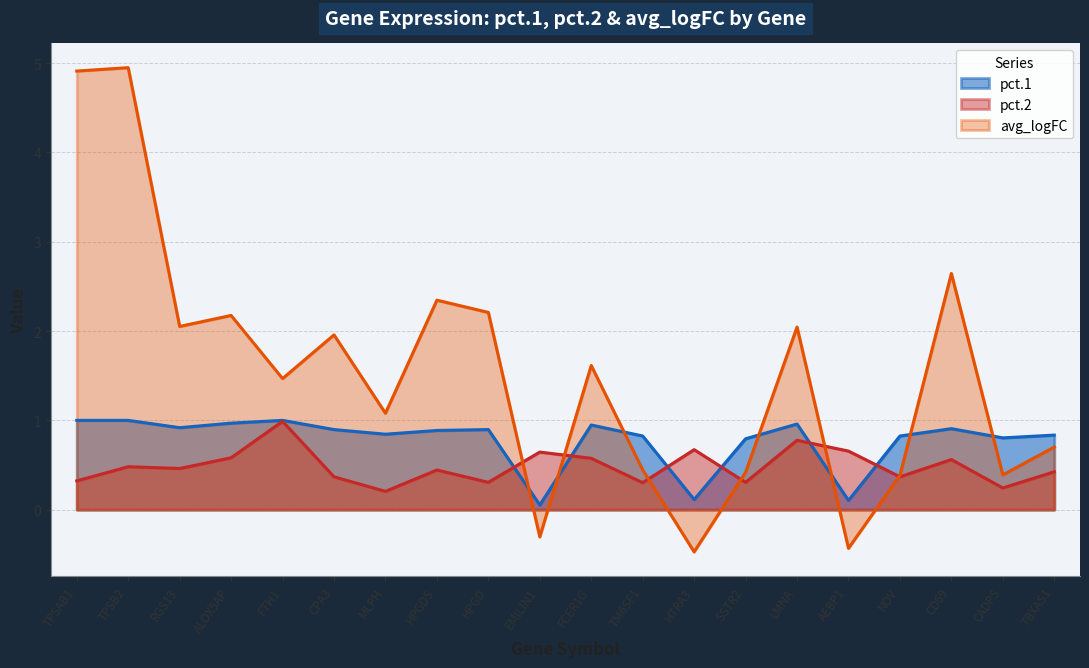

What is the greatest value displayed?

5.0